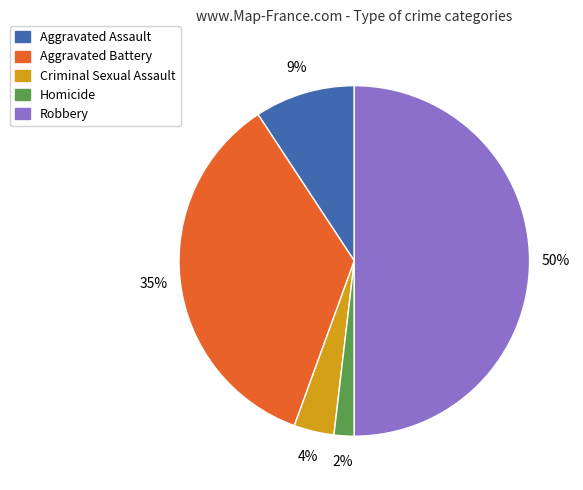

To the nearest percent, what is the difference between the largest and smallest slice percentages?

48%